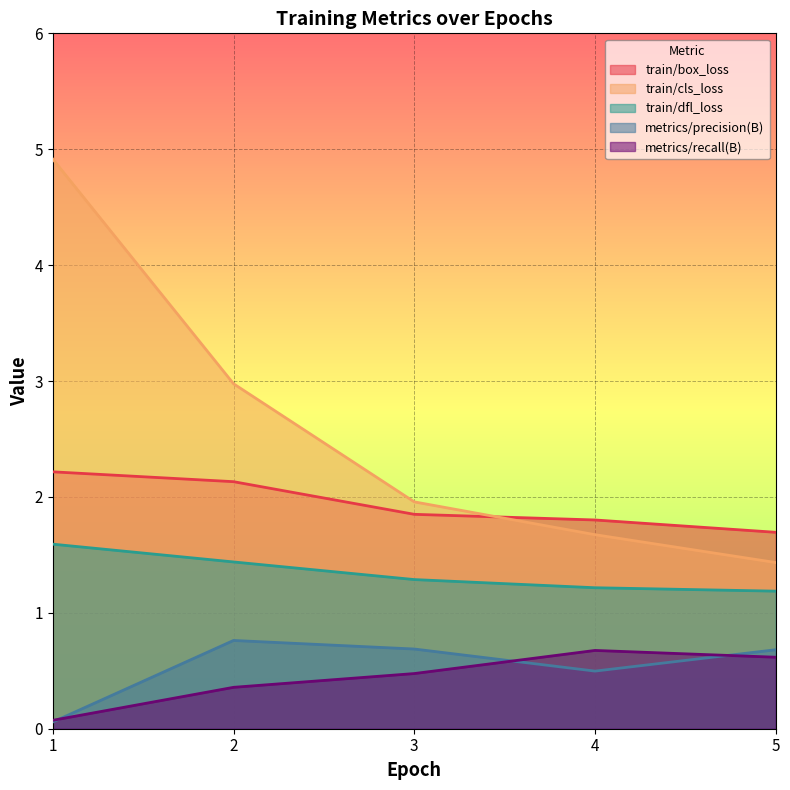

Which series changed the most between 2 and 4?

train/cls_loss